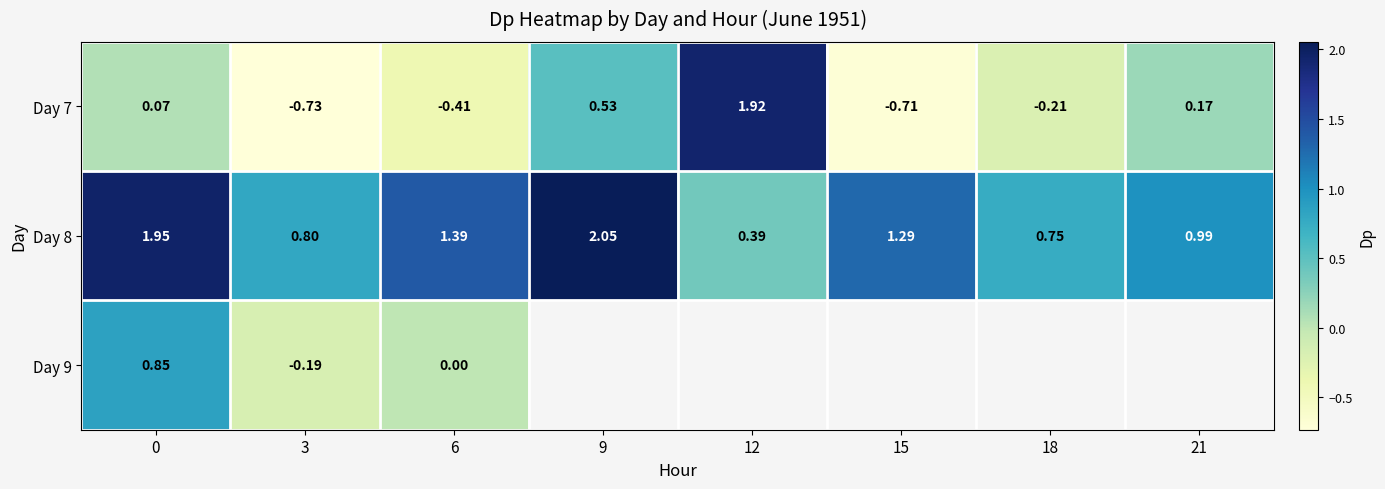

Is the value of Day 9 at 6 greater than the value of Day 8 at 21?

No